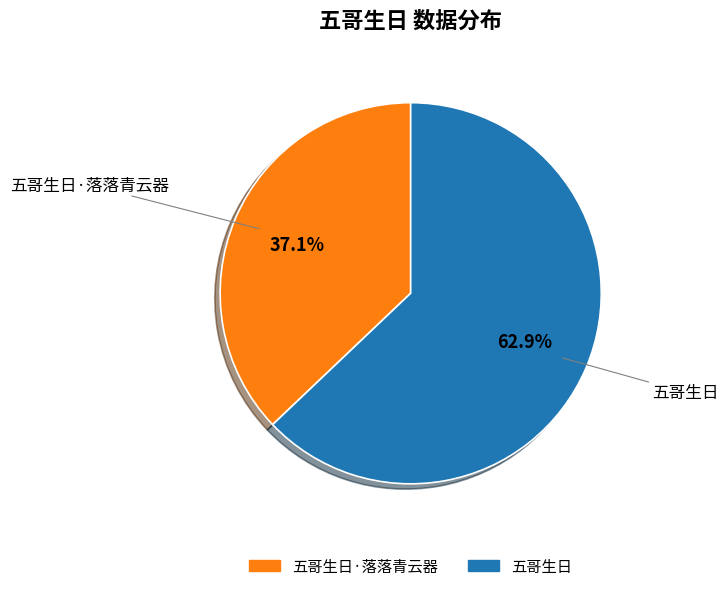

Is there a majority slice in this chart?

Yes